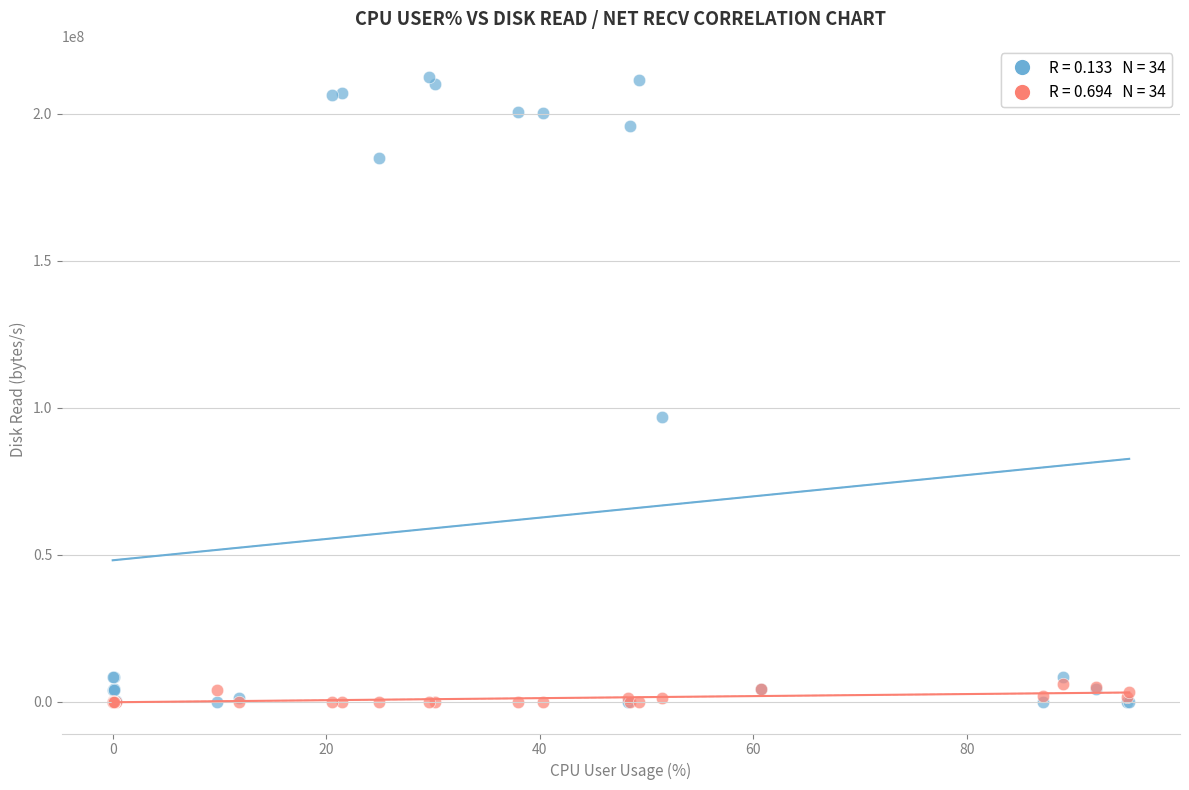

Across all series, what Y value is closest to 106246144?

97058816.0